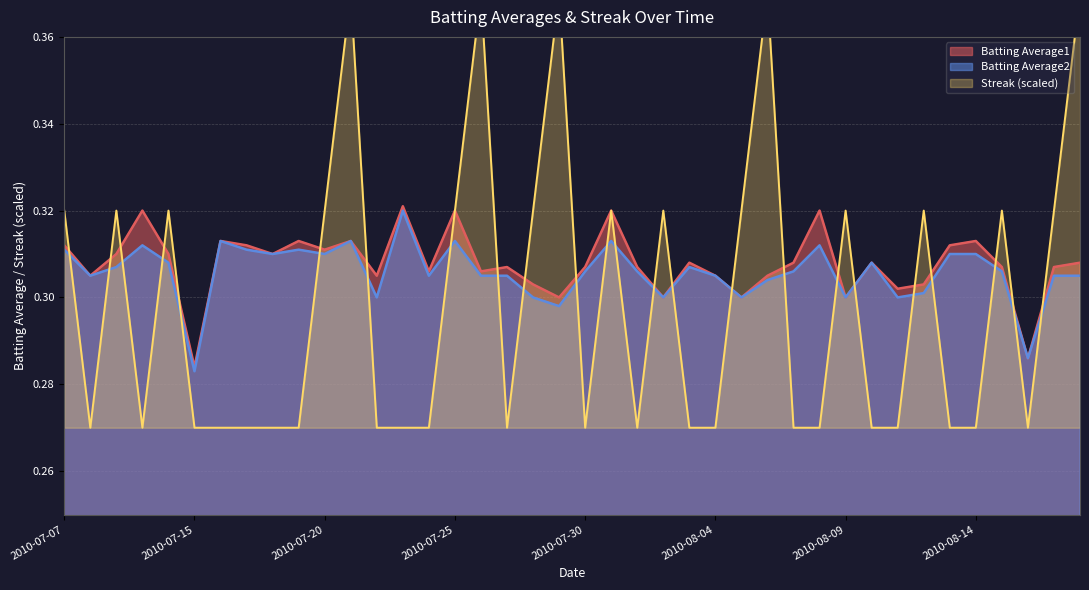

The Batting Average2 series shows 0.3 at 2010-08-13. True or false?

True